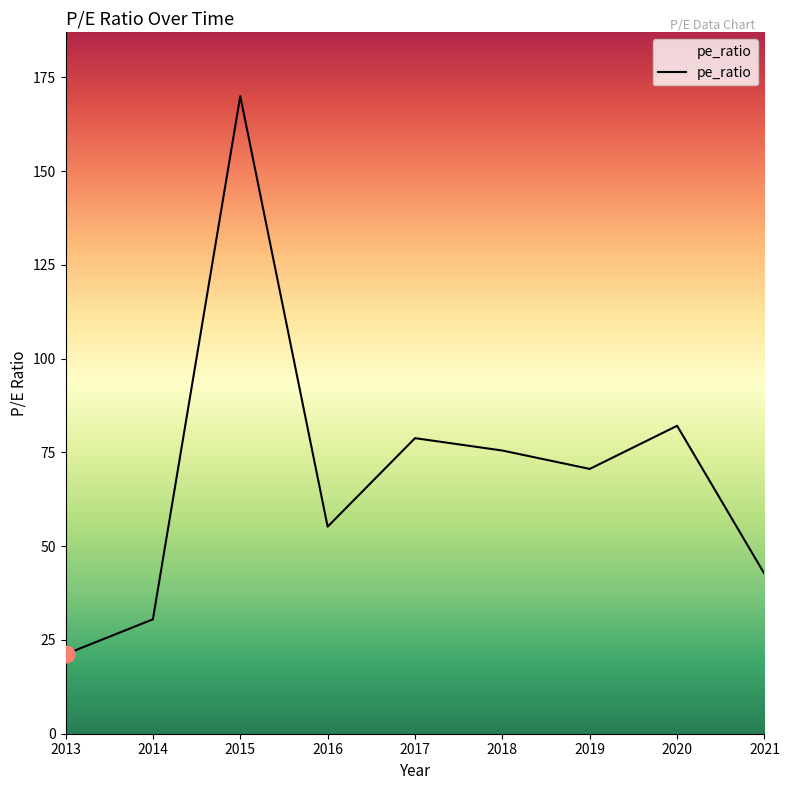

Which category has the lowest value across all series?

2013